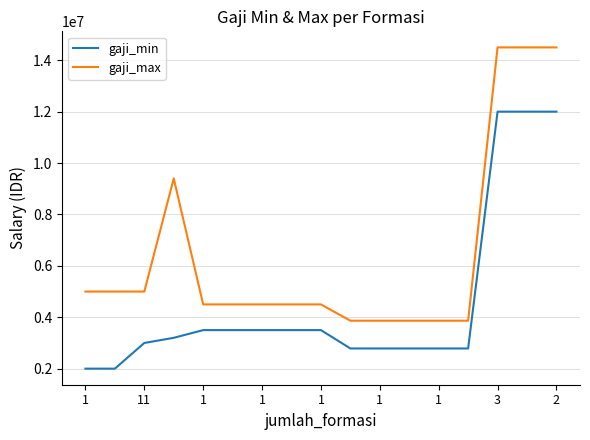

Reading right to left, transcribe all the data shown in this chart.

gaji_min: 12000000	12000000	12000000	2785700	2785700	2785700	2785700	2785700	3500000	3500000	3500000	3500000	3500000	3200000	3000000	2000000	2000000
gaji_max: 14500000	14500000	14500000	3865698	3865698	3865698	3865698	3865698	4500000	4500000	4500000	4500000	4500000	9400000	5000000	5000000	5000000